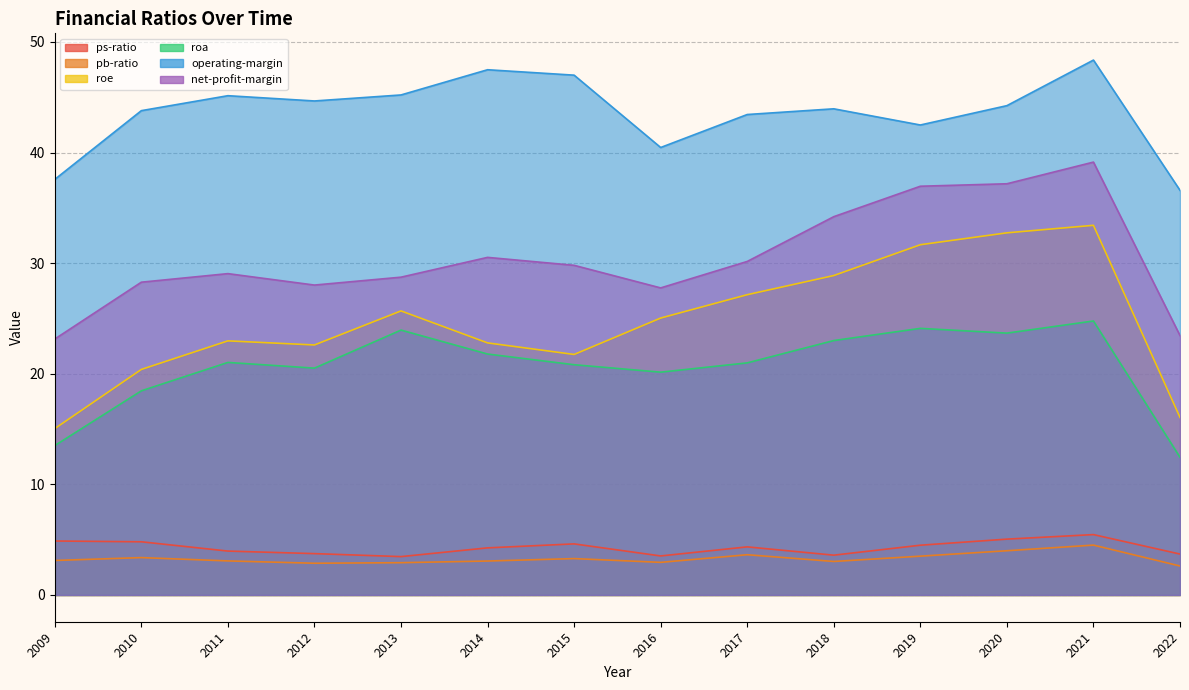

At which label does pb-ratio reach its minimum?

2022